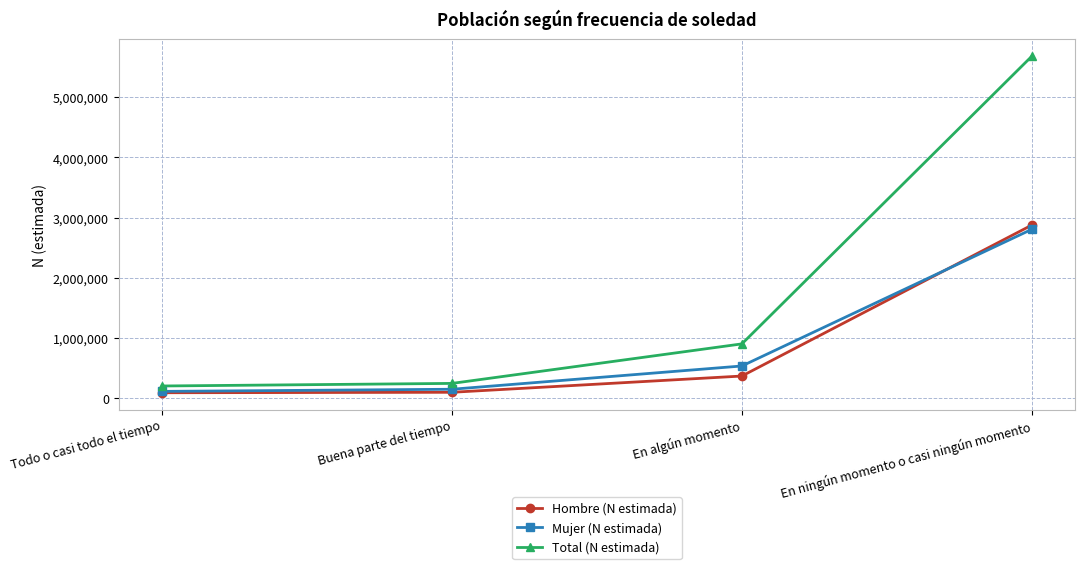

What is the difference between the maximum and minimum values in the Hombre (N estimada) series?

2786455